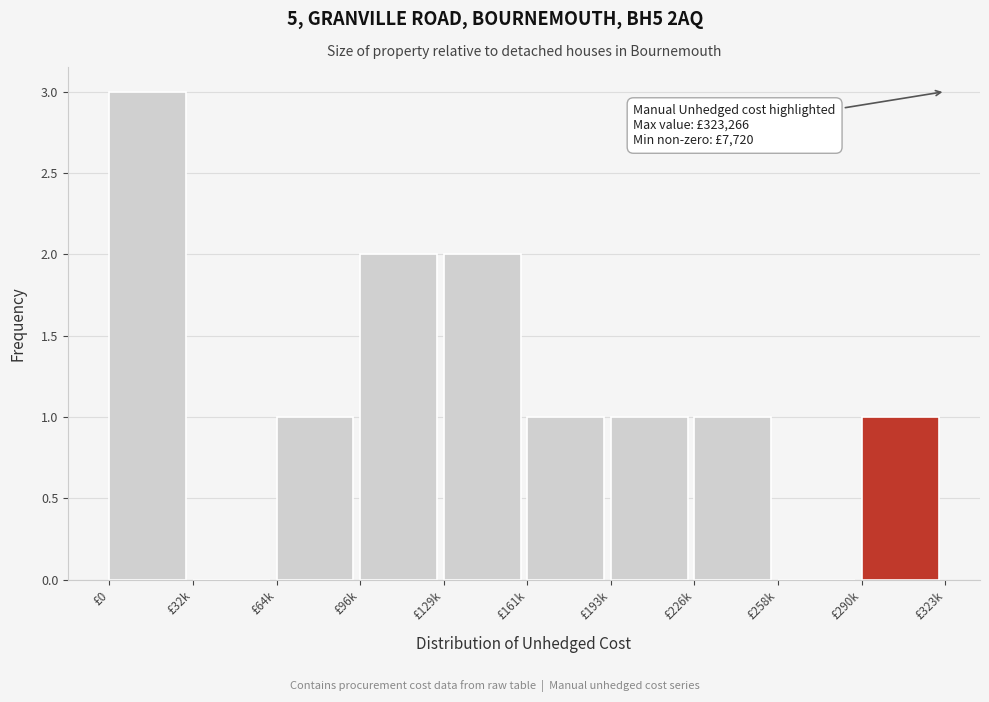

Reading left to right, what are all the values shown in this chart?

£0=3	£32k=0	£64k=1	£96k=2	£129k=2	£161k=1	£193k=1	£226k=1	£258k=0	£290k=1